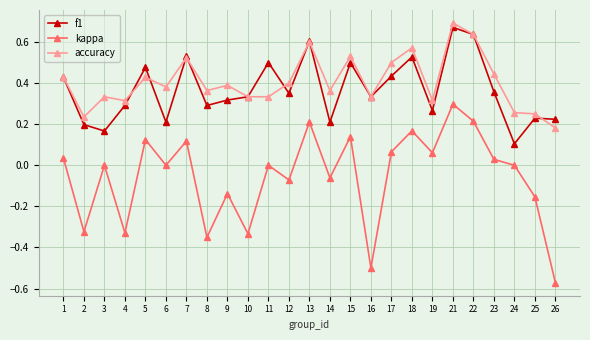

Is it true that f1 equals 0.6 at 16?

False